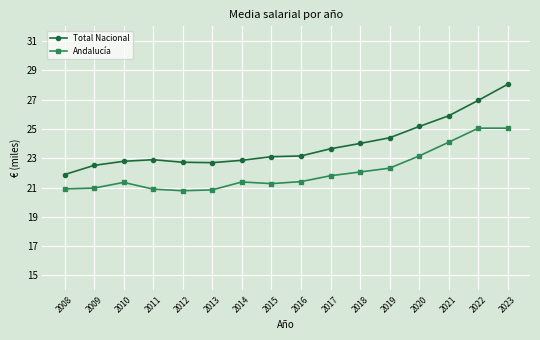

In Total Nacional, how many points are lower than both neighbors (excluding endpoints)?

1